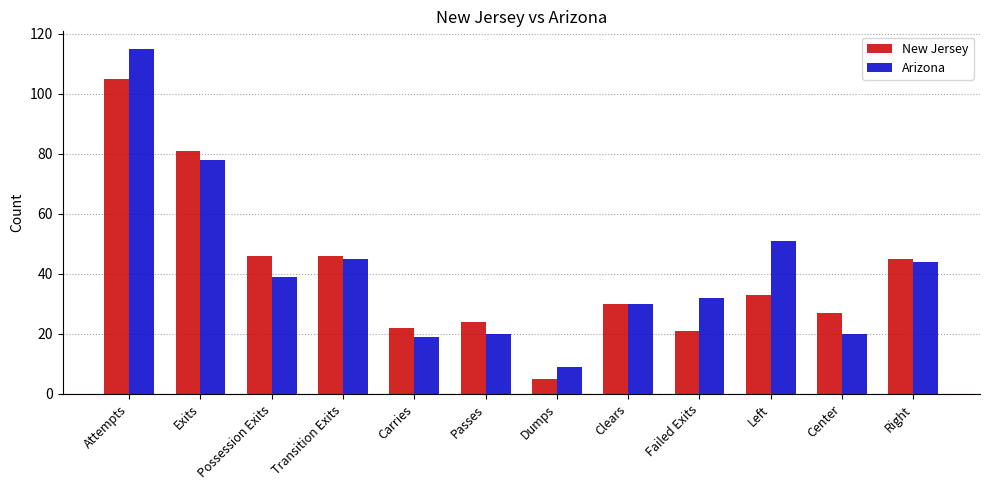

What is the minimum value shown in the chart?

5